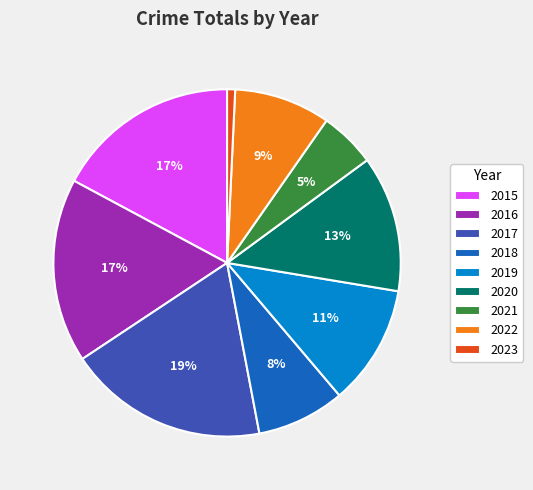

What percentage is the 2020 slice, to the nearest percent?

13%